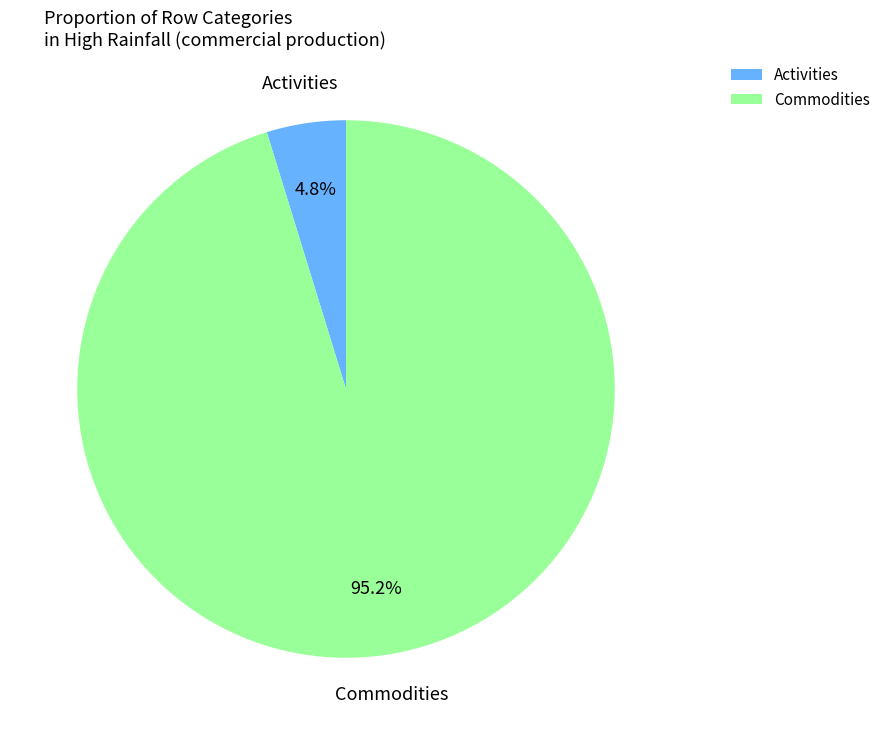

Is Activities the majority of the pie?

No